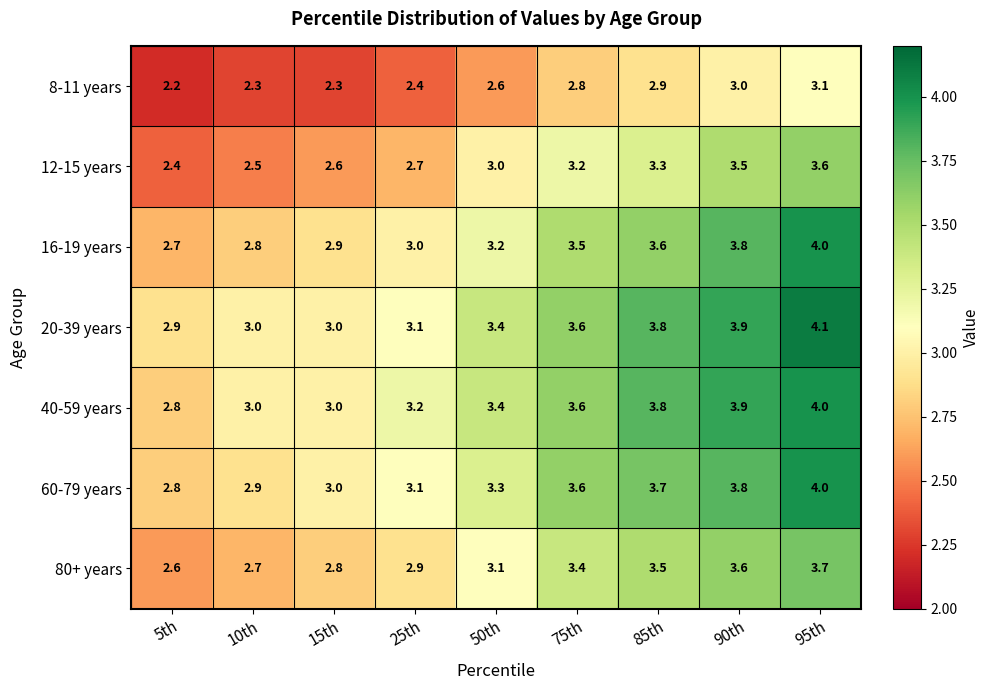

How many categories are shown in the chart?

9